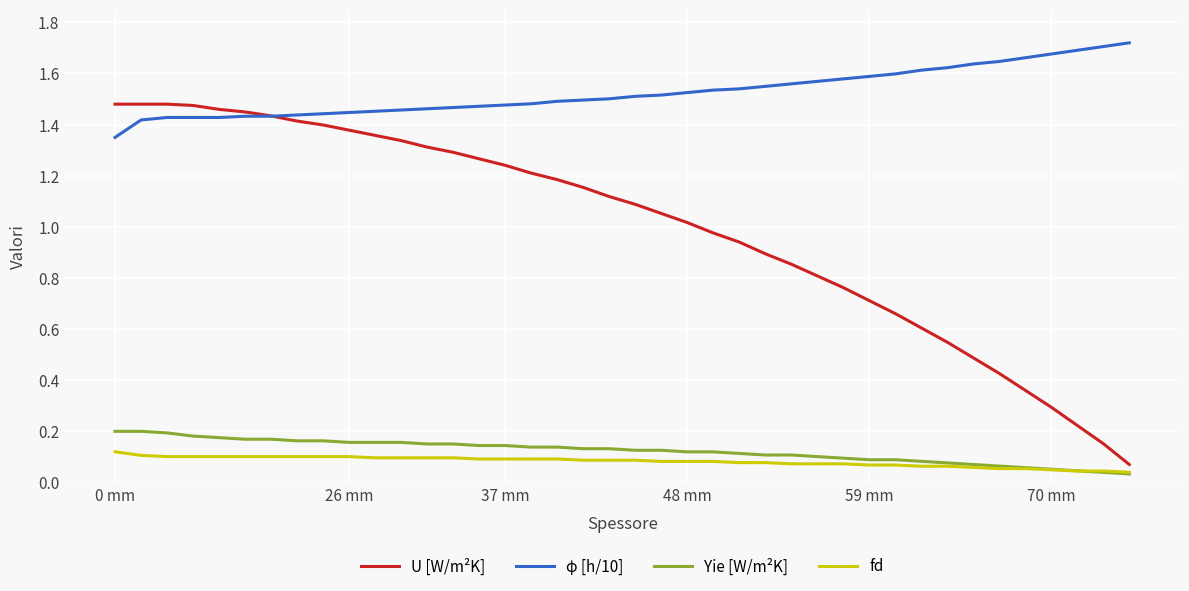

Which series has the largest total across all categories?

φ [h/10]